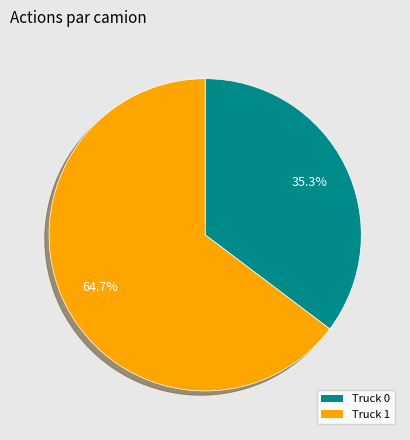

Which slice represents more than half of the pie?

Truck 1